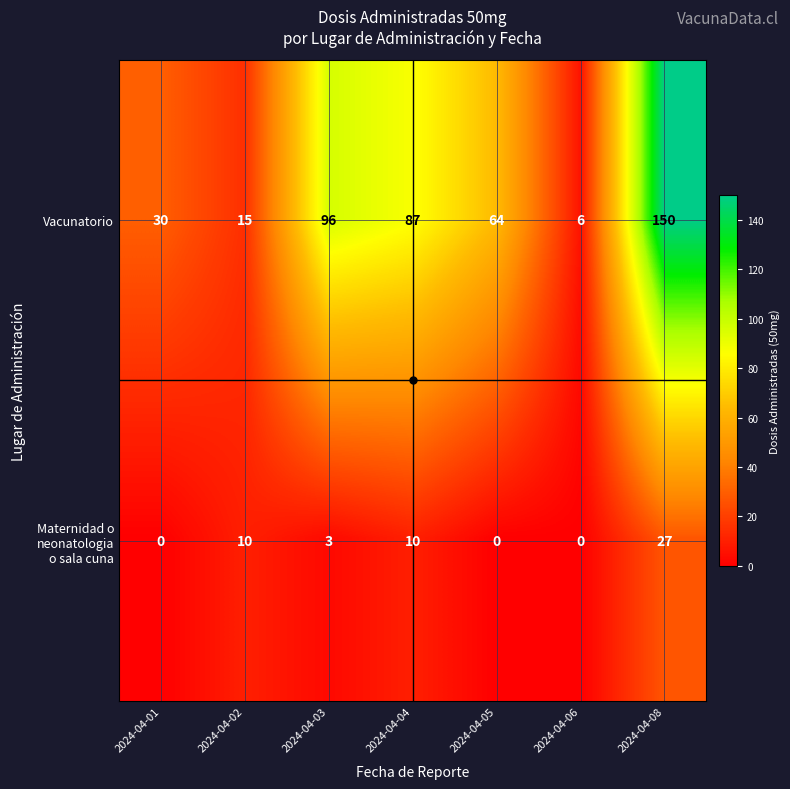

At which label does Vacunatorio first exceed 64?

2024-04-03